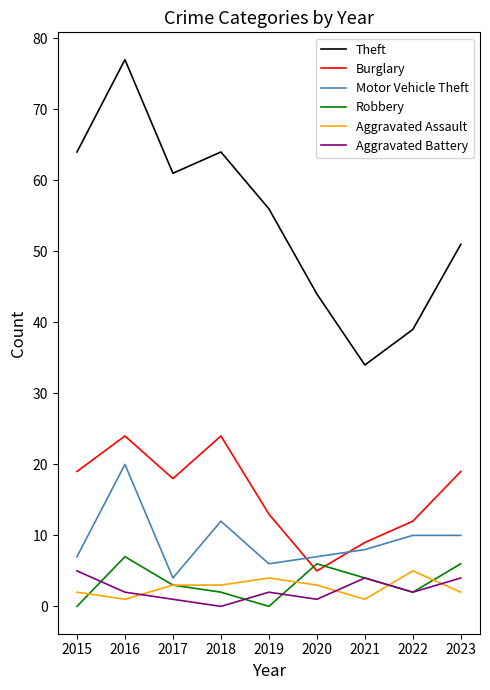

Where is the first local maximum for Robbery?

2016